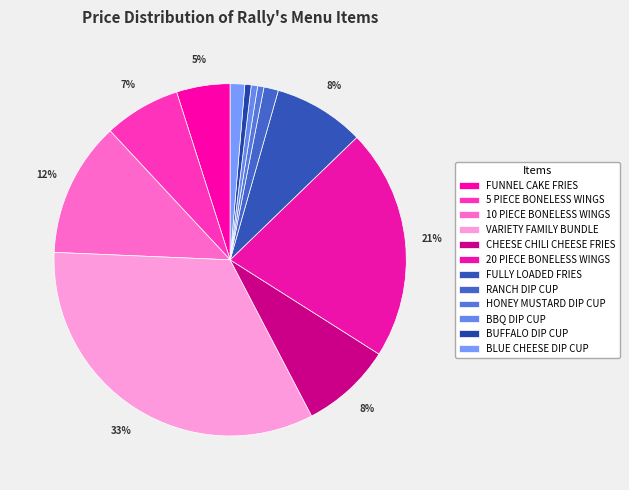

The VARIETY FAMILY BUNDLE slice represents 33% of the pie. True or false?

True